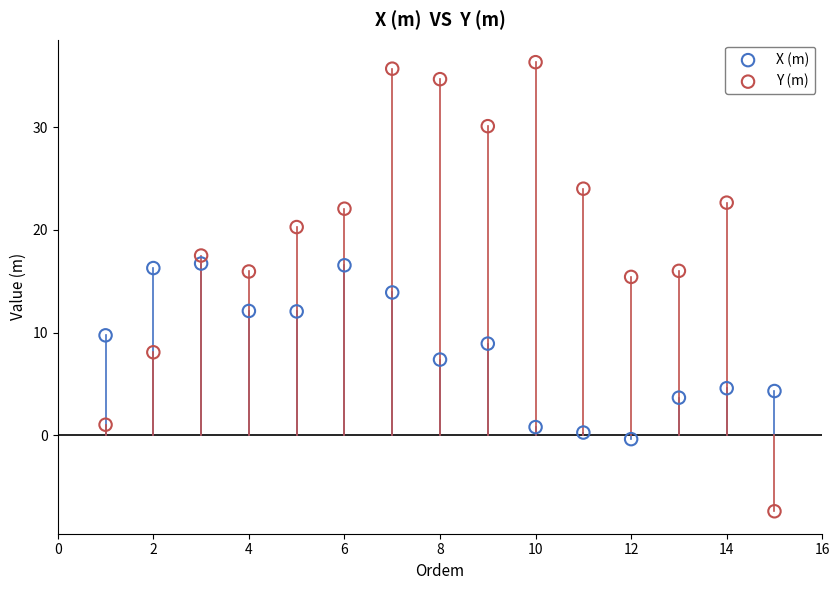

Across all data points, what is the range of X values (max minus min)?

14.0